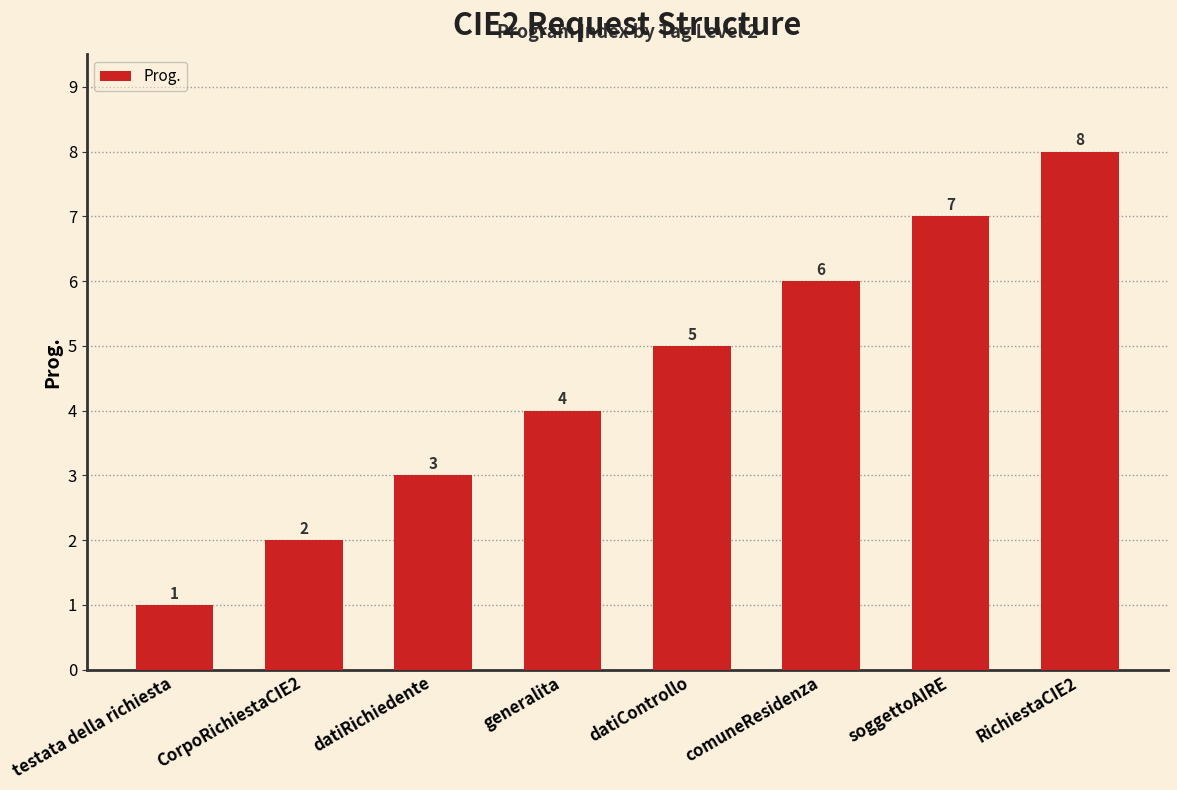

The value at RichiestaCIE2 is 8. True or false?

True